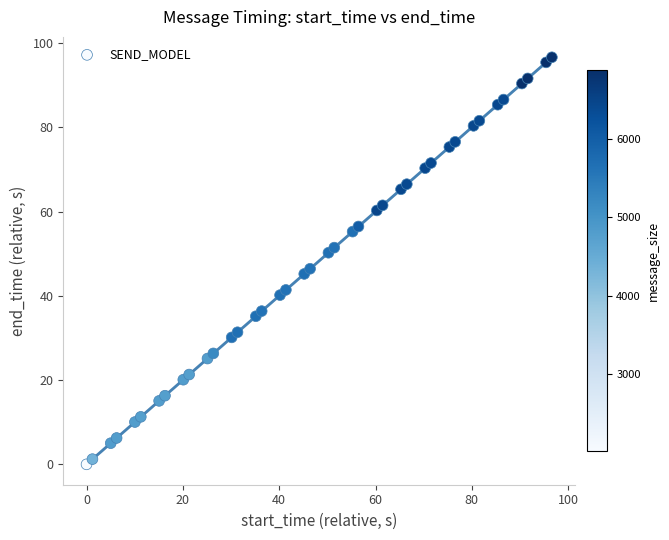

What is the range of X values (max minus min)?

96.6